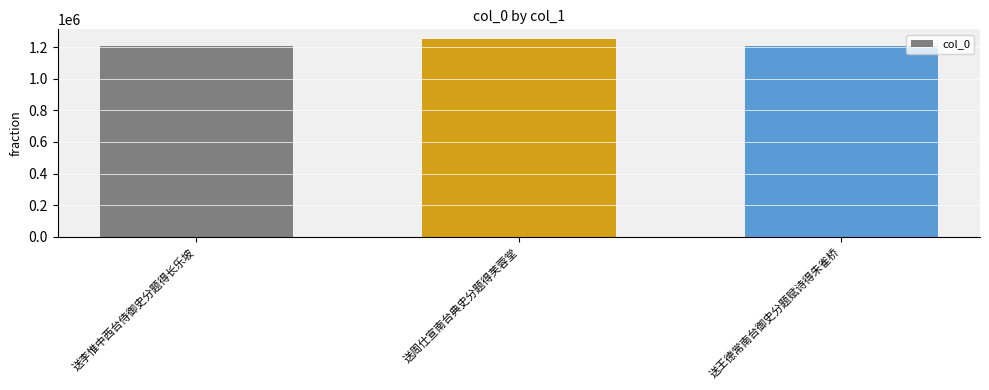

How many data points does each series have?

3